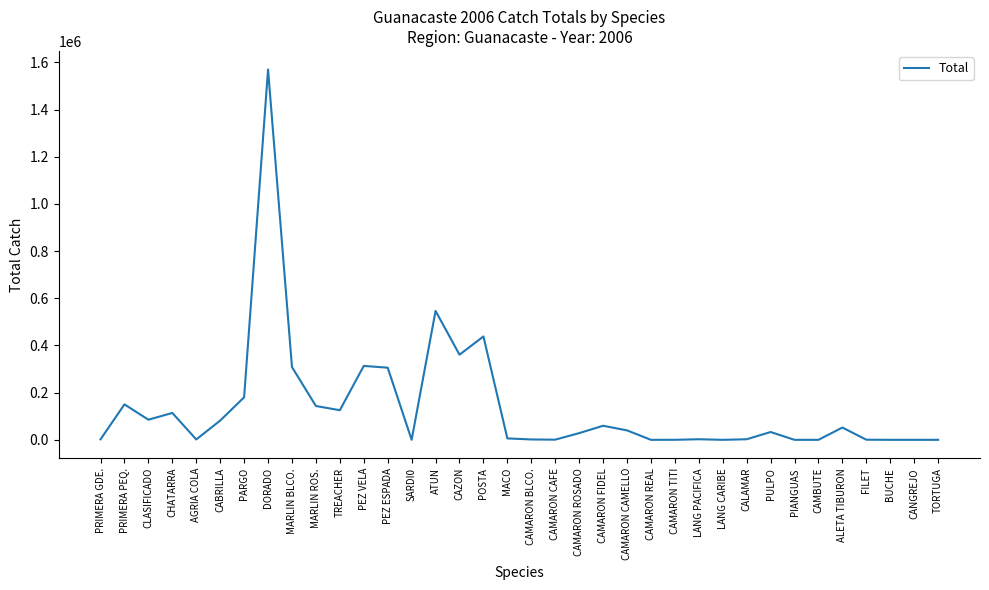

Between MACO and POSTA, which is larger?

POSTA